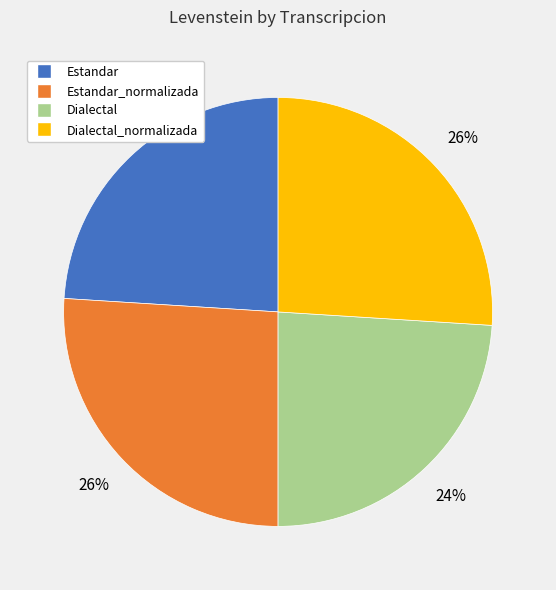

Is there a majority slice in this chart?

No